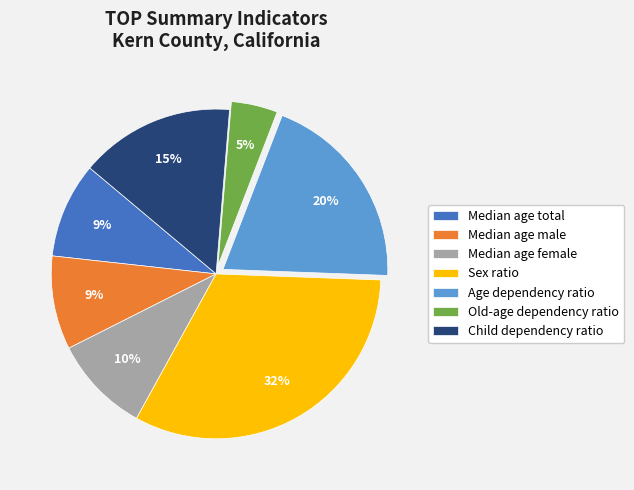

Count the number of slices in the pie.

7